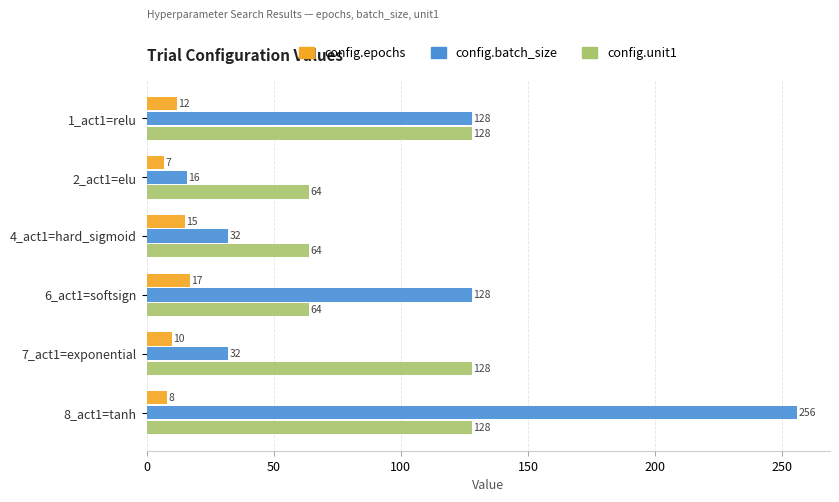

Which category has the highest value in the config.batch_size series?

8_act1=tanh